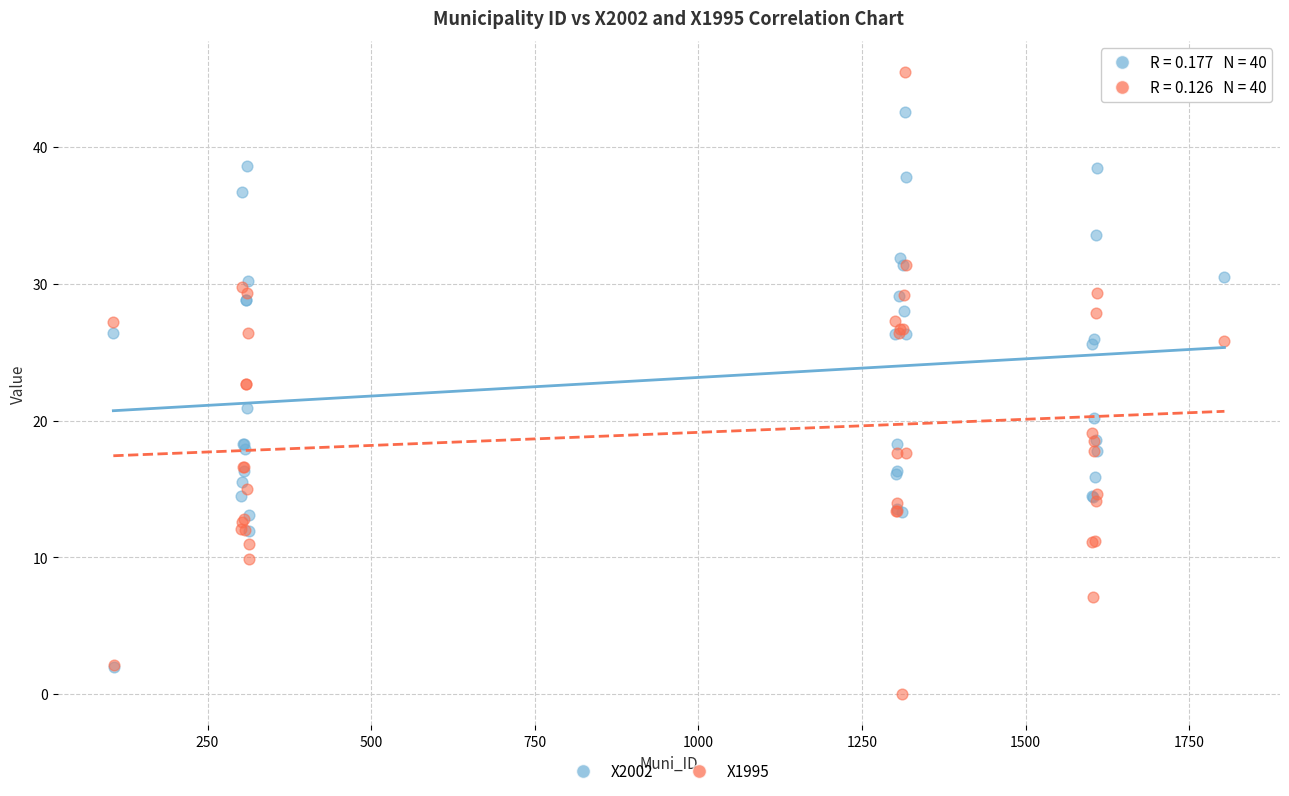

Which series has the widest spread of Y values?

X1995